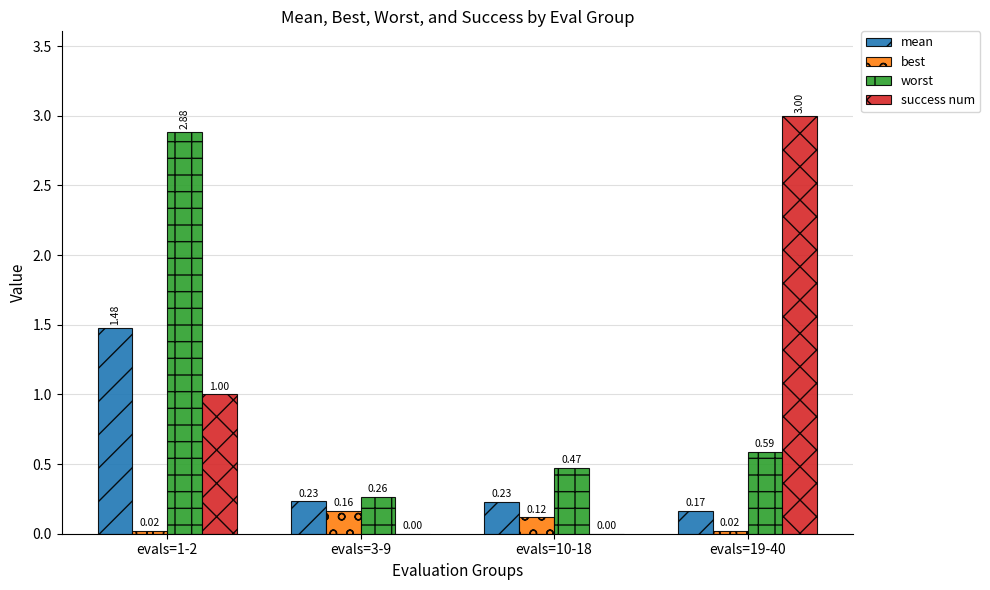

How many categories are shown in the chart?

4